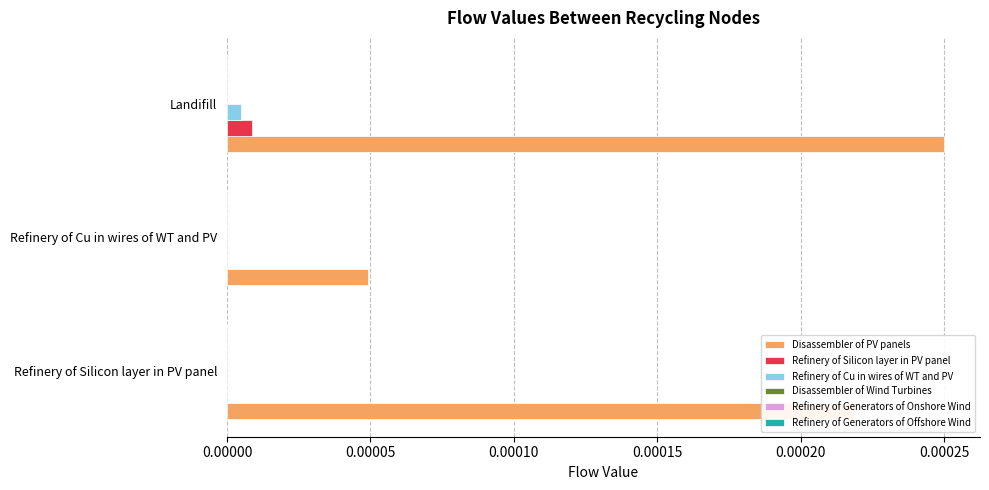

Which category has the highest value across all series?

Landifill